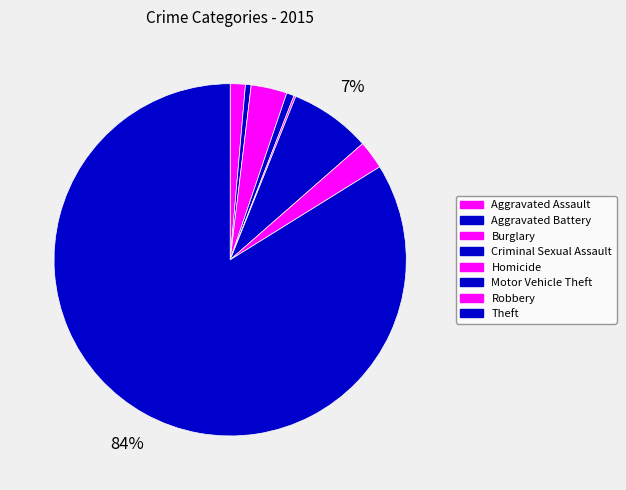

What is the total percentage of Criminal Sexual Assault and Burglary?

4.0%